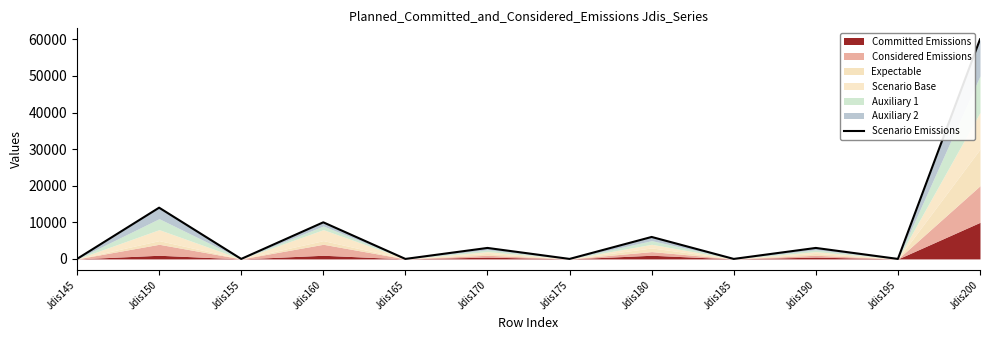

Reading left to right, transcribe all the data shown in this chart.

0	14000	0	10000	0	3000	0	6000	0	3000	0	60000